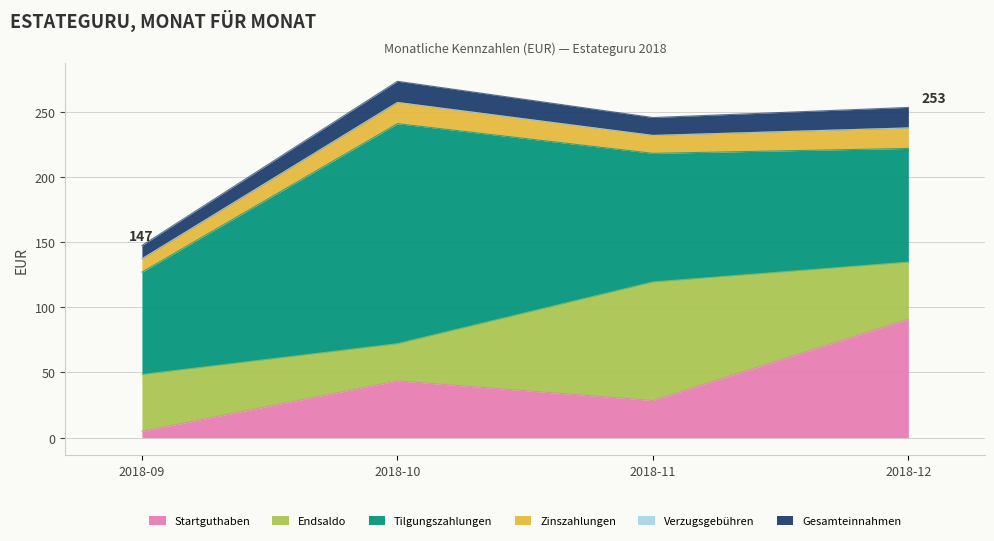

How many lines are shown in the chart?

6